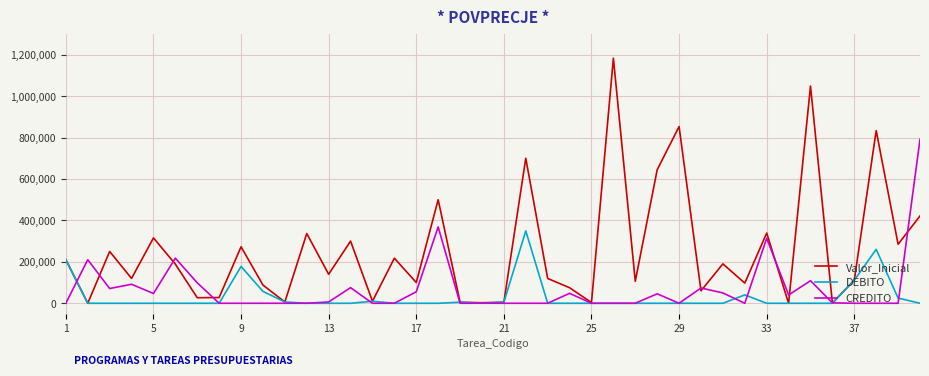

What are all the series names shown in the legend?

Valor_Inicial, DEBITO, CREDITO